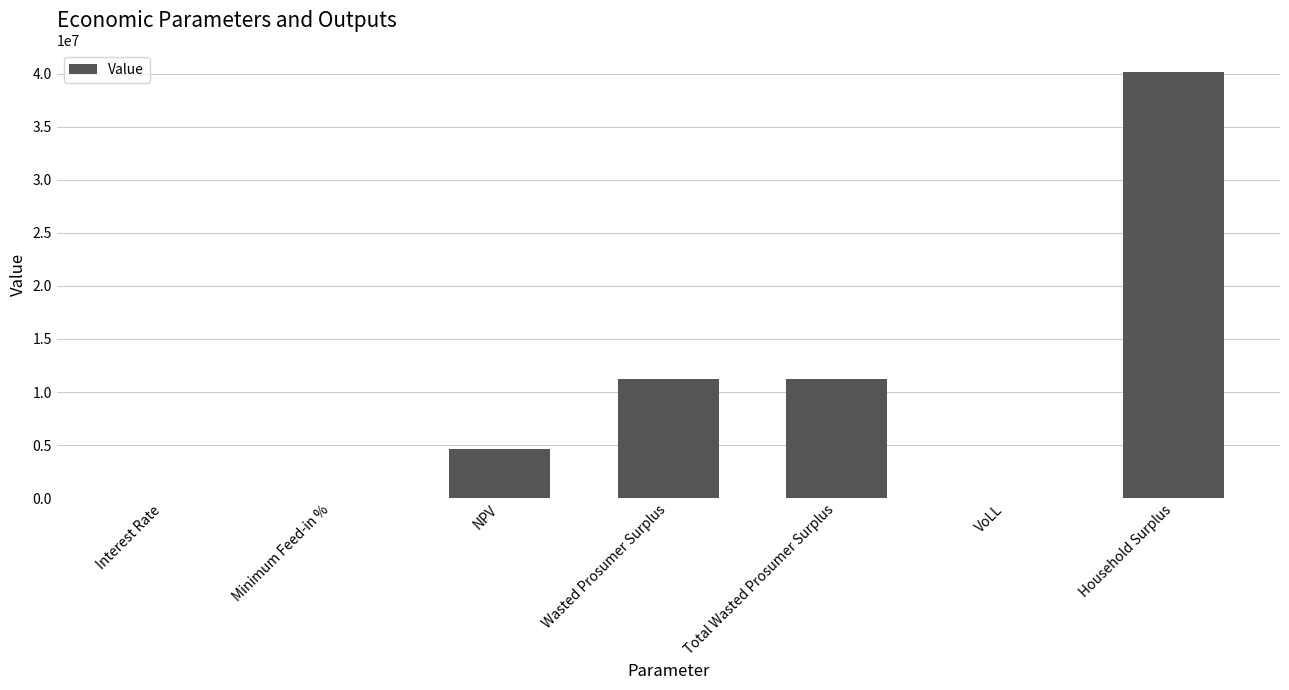

What is the change in value from NPV to Total Wasted Prosumer Surplus?

+6657440.0